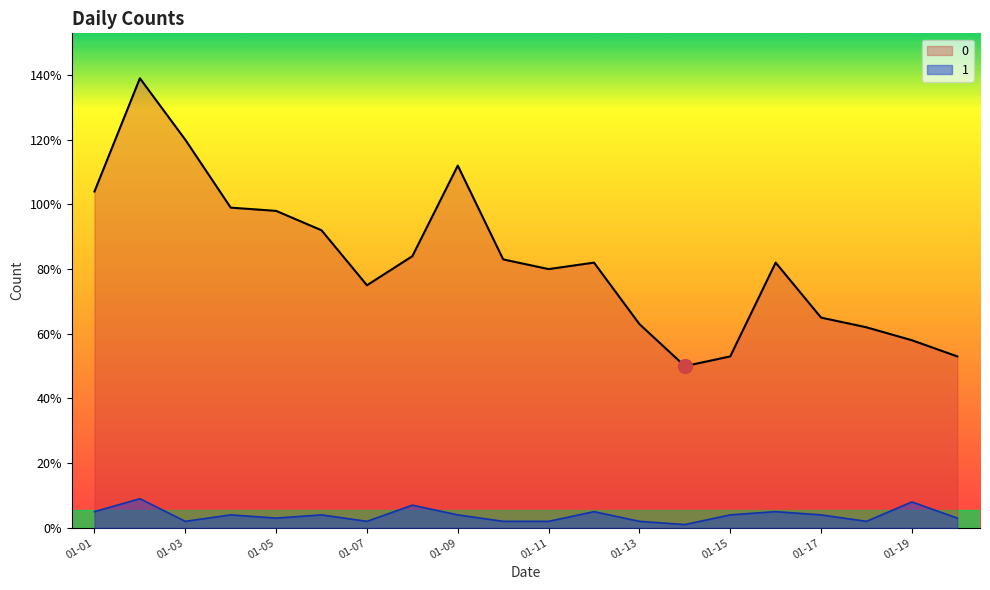

True or false: 1 and 0 cross at least once.

False